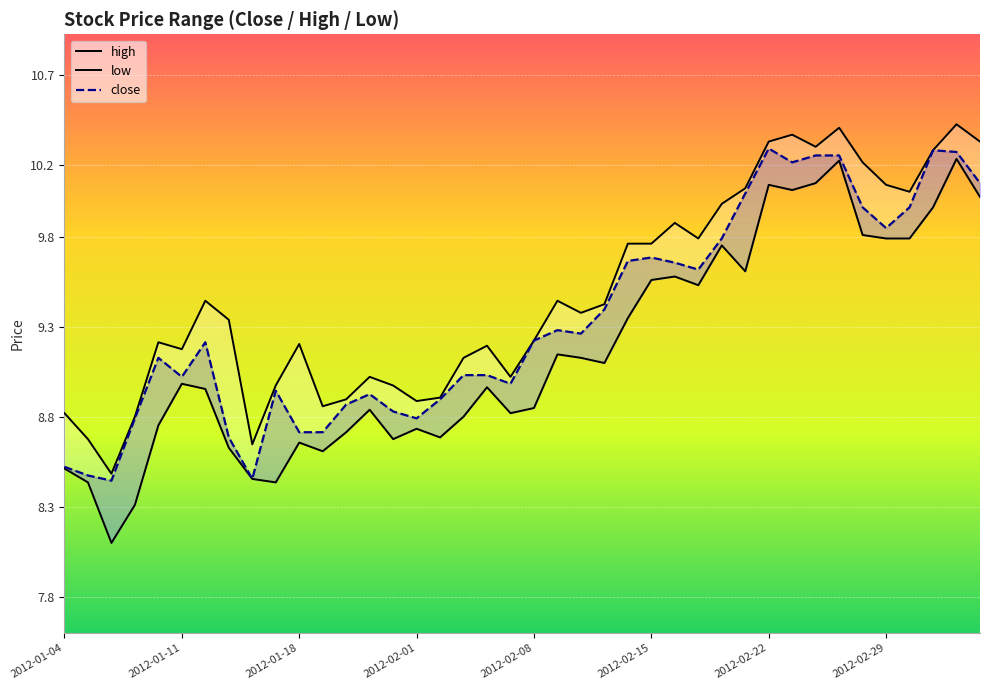

How many categories are shown in the chart?

40